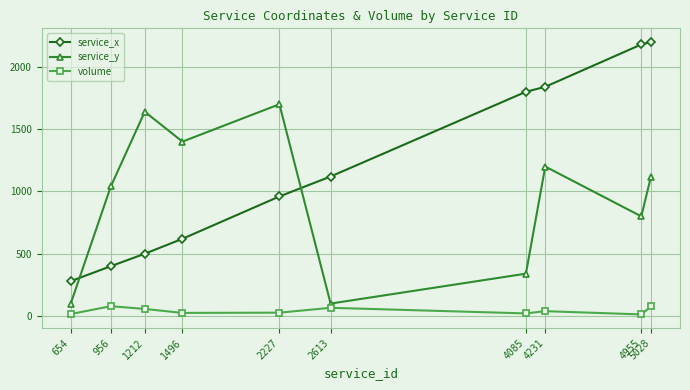

Rank the categories by service_x value from highest to lowest.

5028, 4955, 4231, 4085, 2613, 2227, 1496, 1212, 956, 654